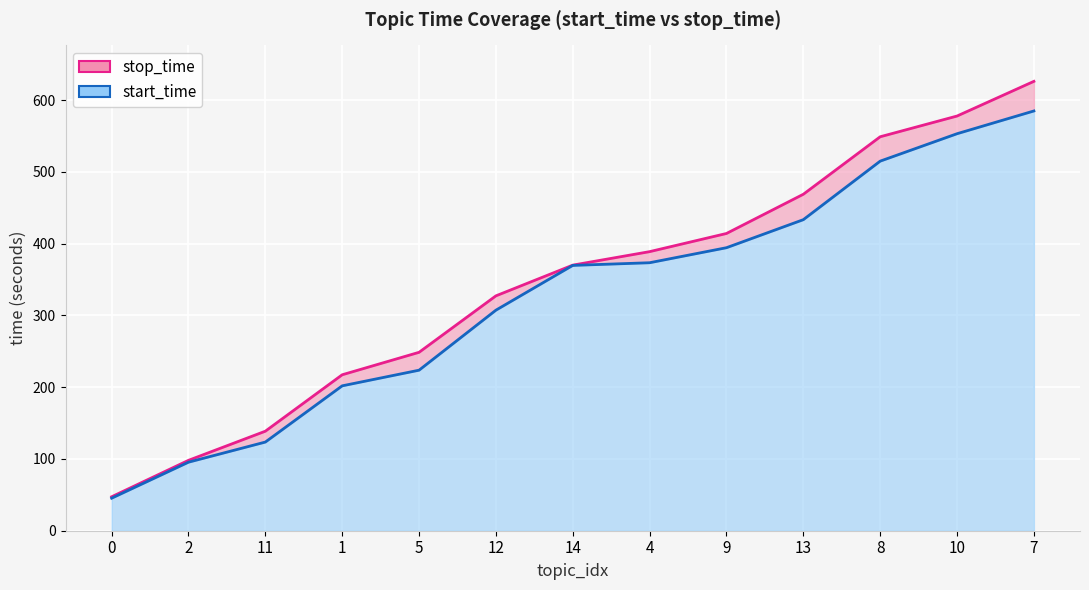

Between 8 and 13, which is larger?

8